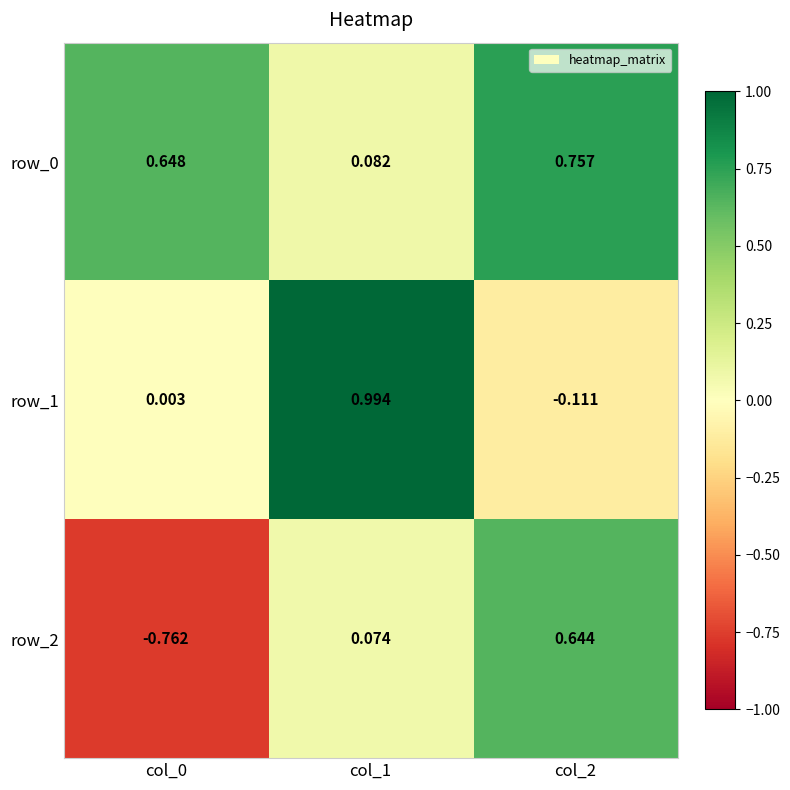

Is the value of row_1 at col_2 greater than the value of row_0 at col_0?

No